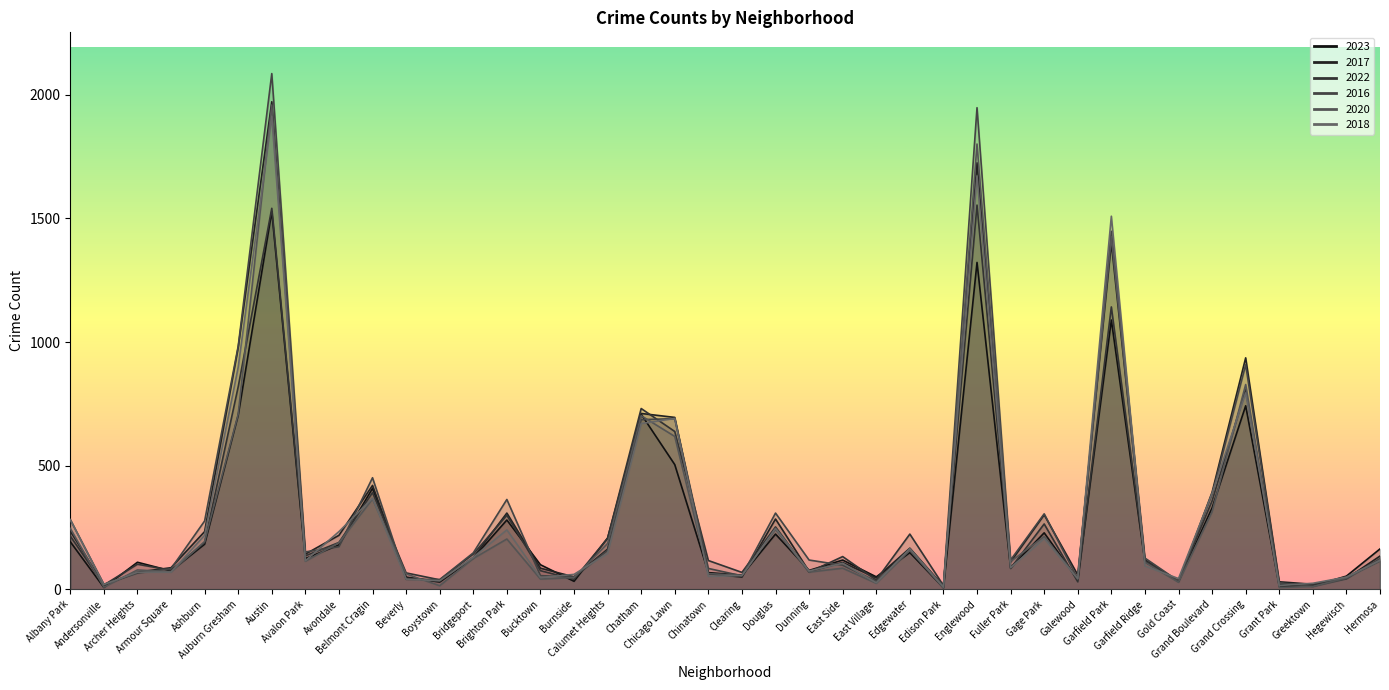

The value of 2016 at Edison Park is 6. True or false?

False